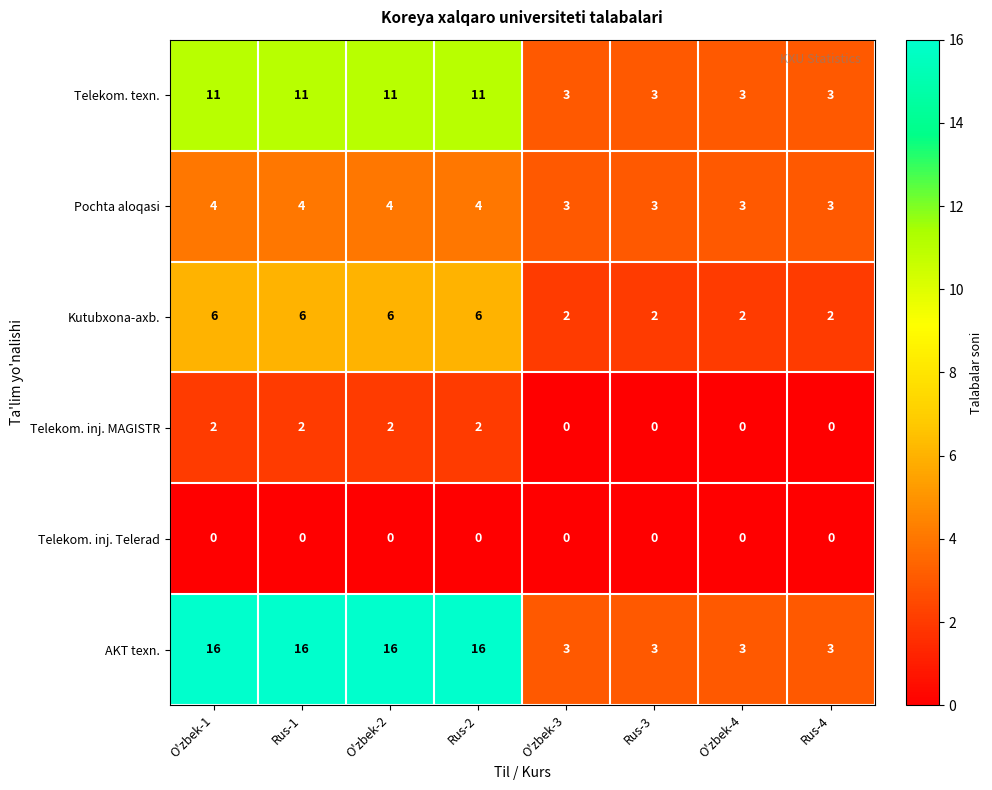

What is the greatest value displayed?

16